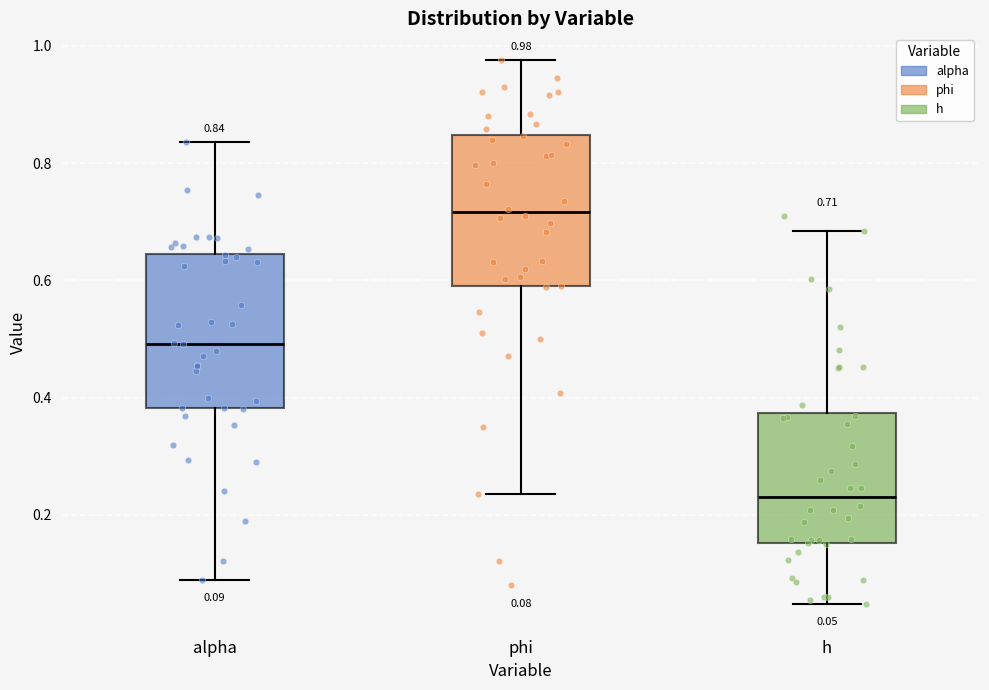

Which box has the lowest median line?

h